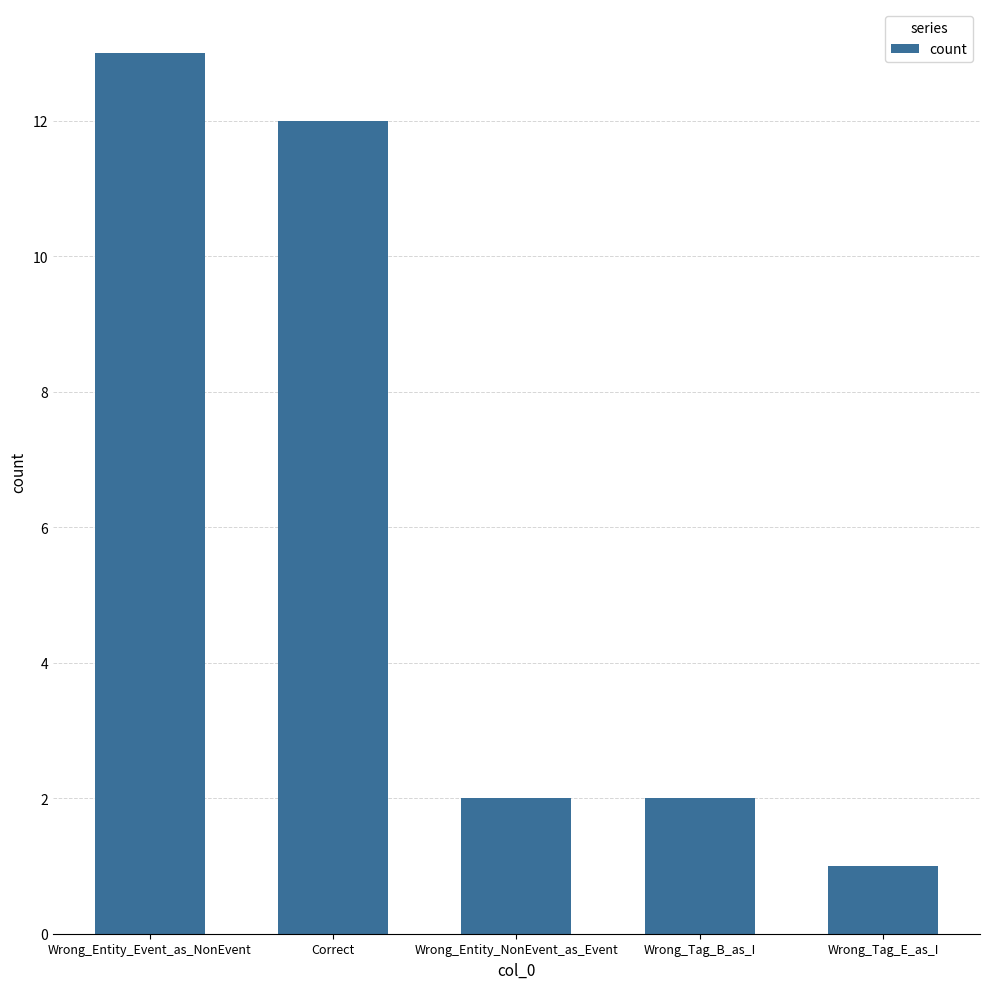

How many bars are there in total?

5